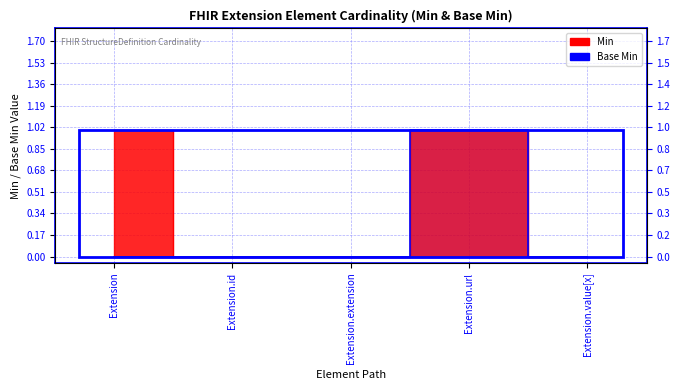

Reading left to right, list all the values displayed in this chart.

Min: 1	0	0	1	0
Base Min: 0	0	0	1	0